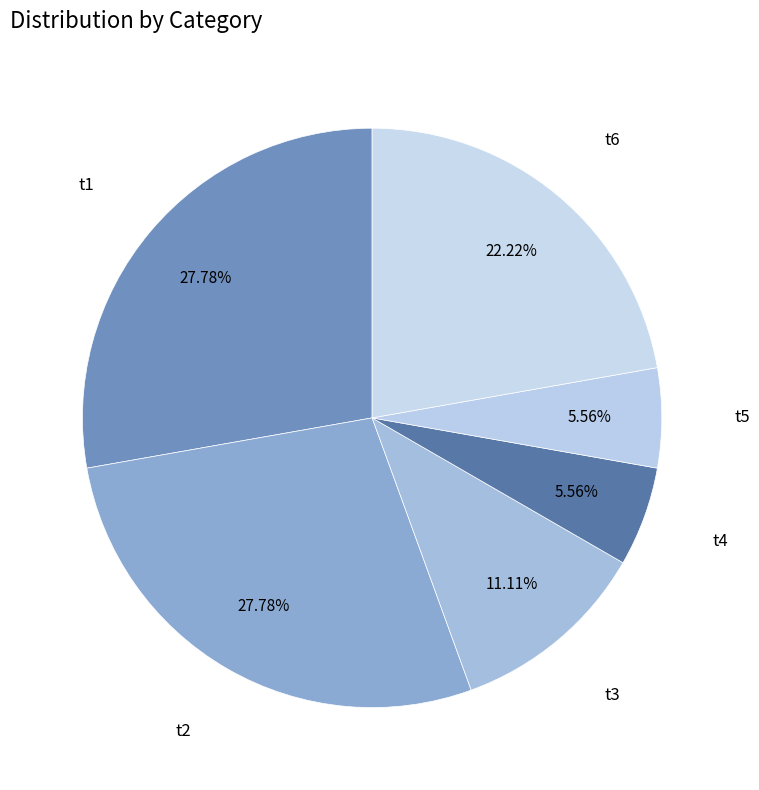

Is the sum of t2 and t1 greater than half?

Yes